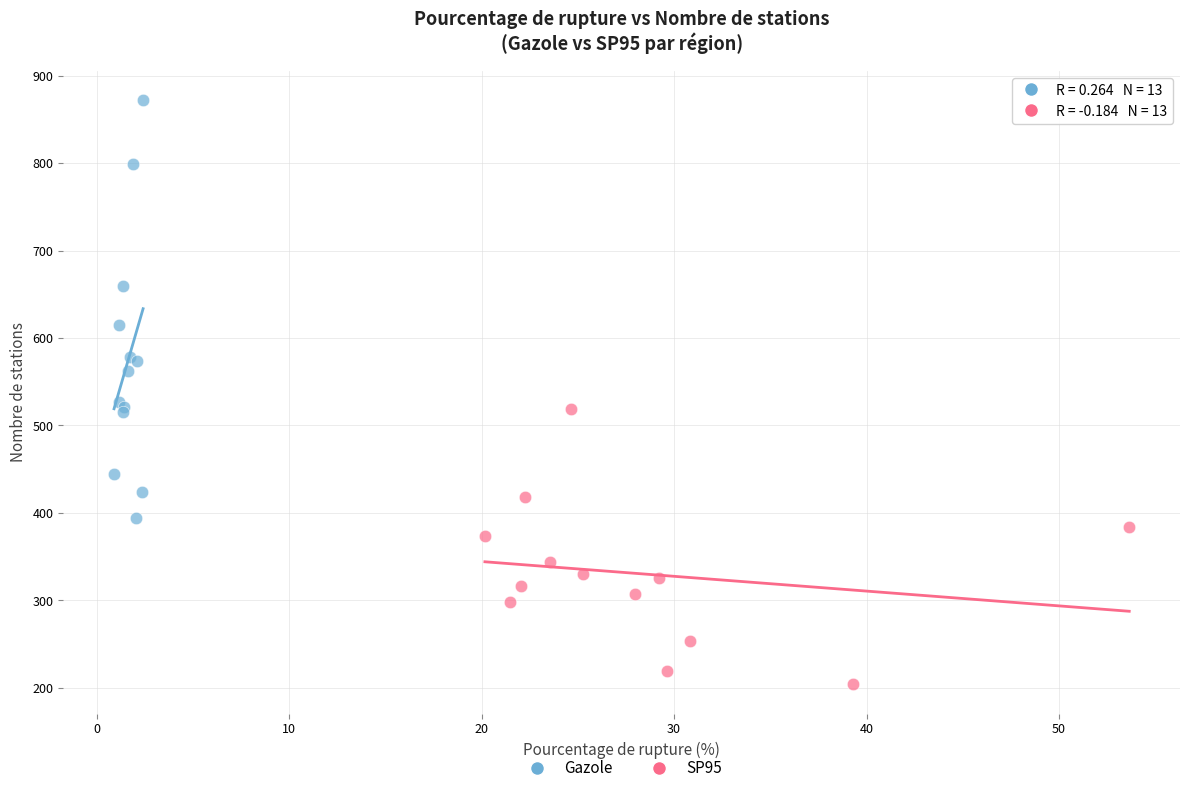

Which series has the largest Y range (max minus min)?

Gazole